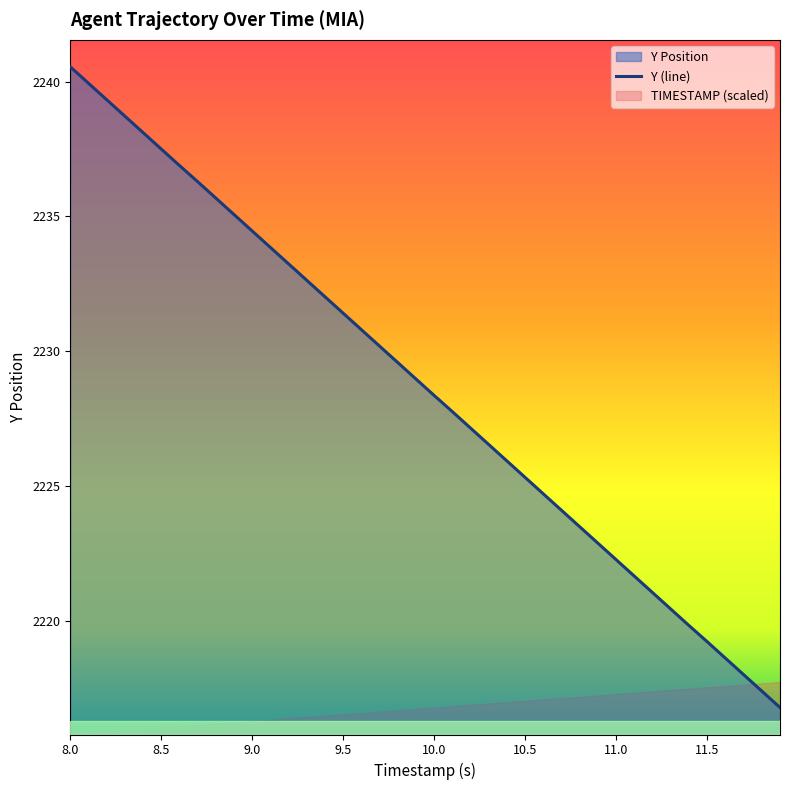

The Y (line) series shows 679.6 at 10.0. True or false?

False